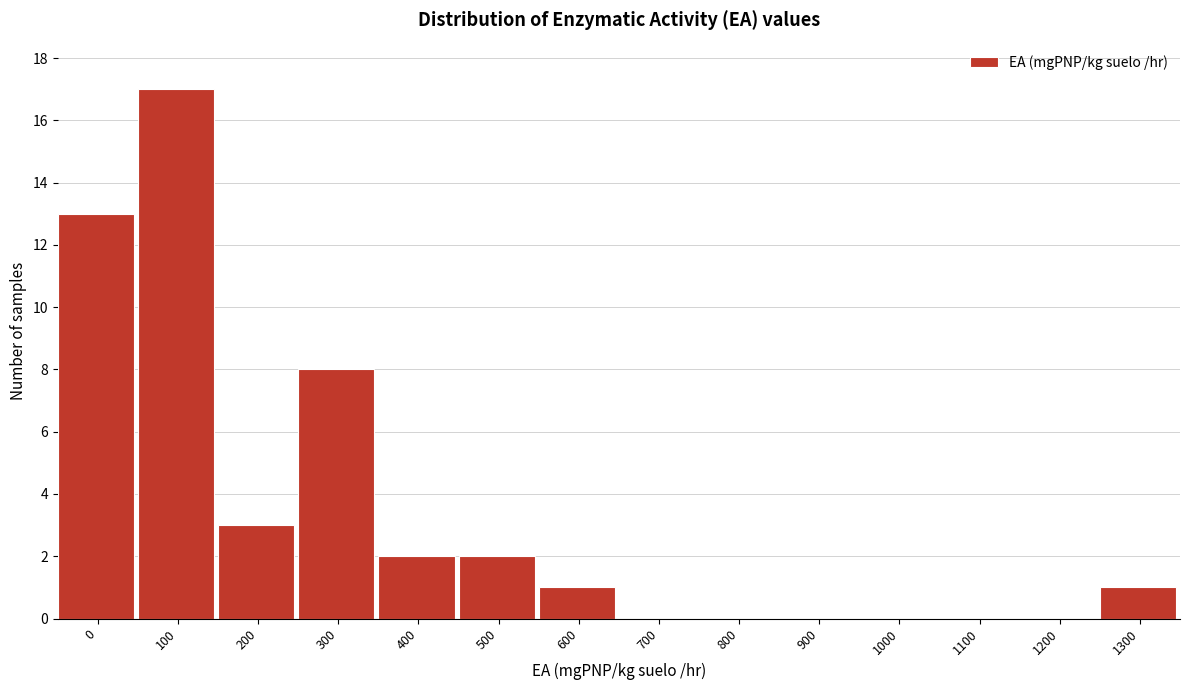

Reading left to right, what are all the values shown in this chart?

0=13	100=17	200=3	300=8	400=2	500=2	600=1	700=0	800=0	900=0	1000=0	1100=0	1200=0	1300=1